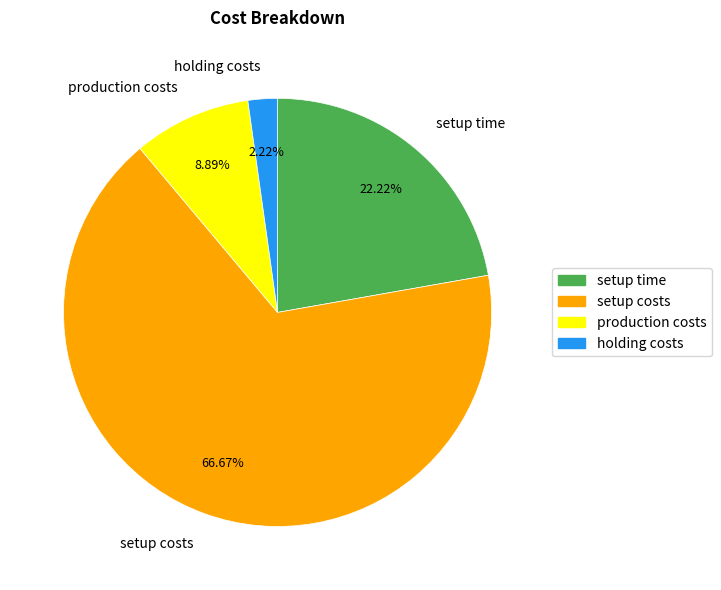

How much of the chart is everything except holding costs?

97.8%